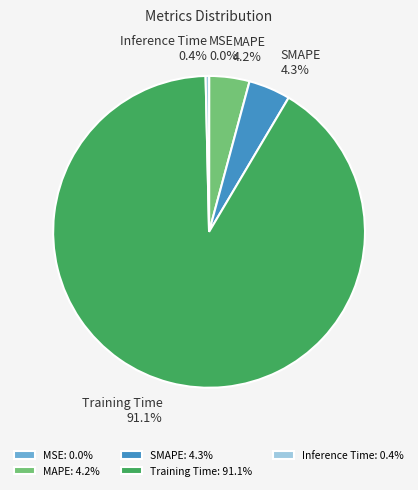

Combined, what portion of the pie is Training Time and MAPE?

95.3%